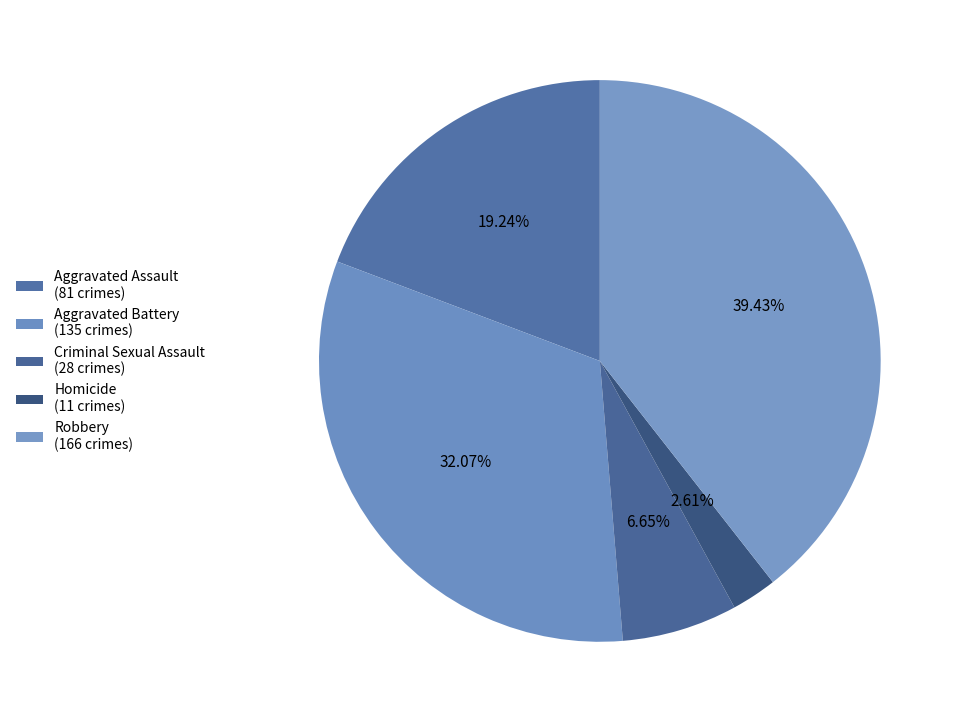

What is the smallest slice in the pie chart?

Homicide